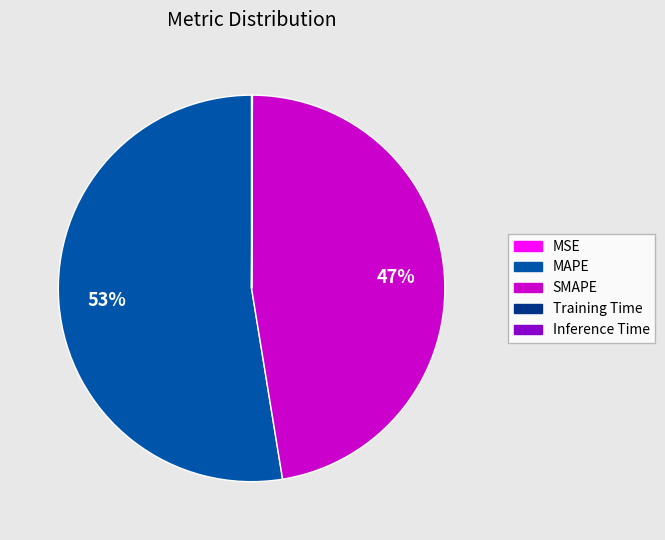

To the nearest percent, what is the average slice percentage?

20%